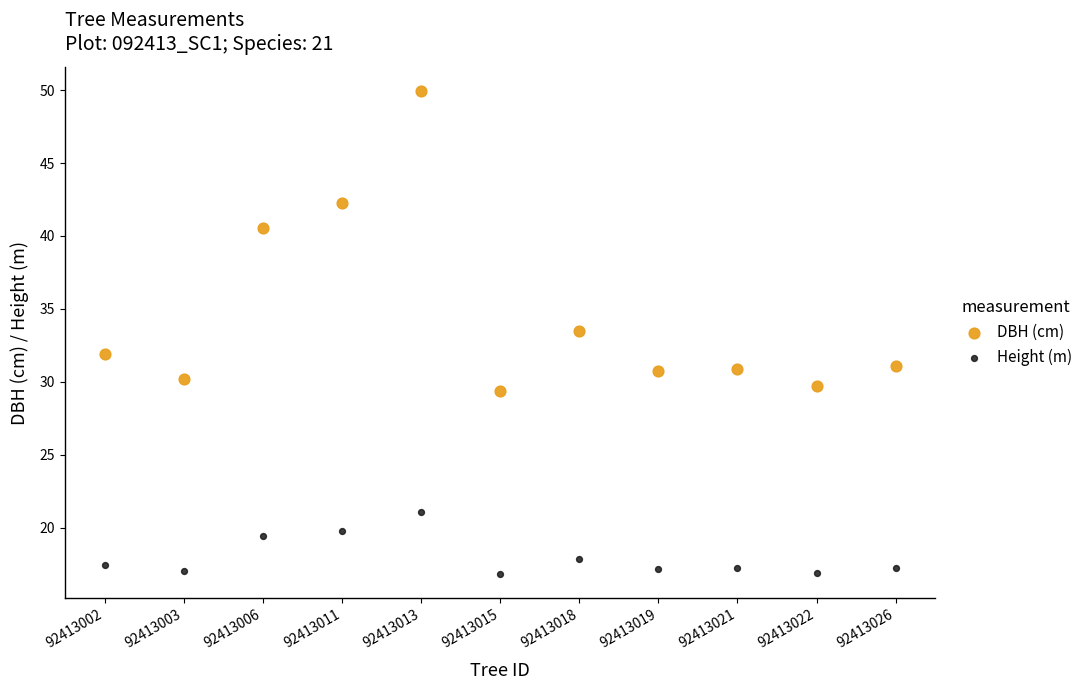

Which series has the widest spread of Y values?

DBH (cm)